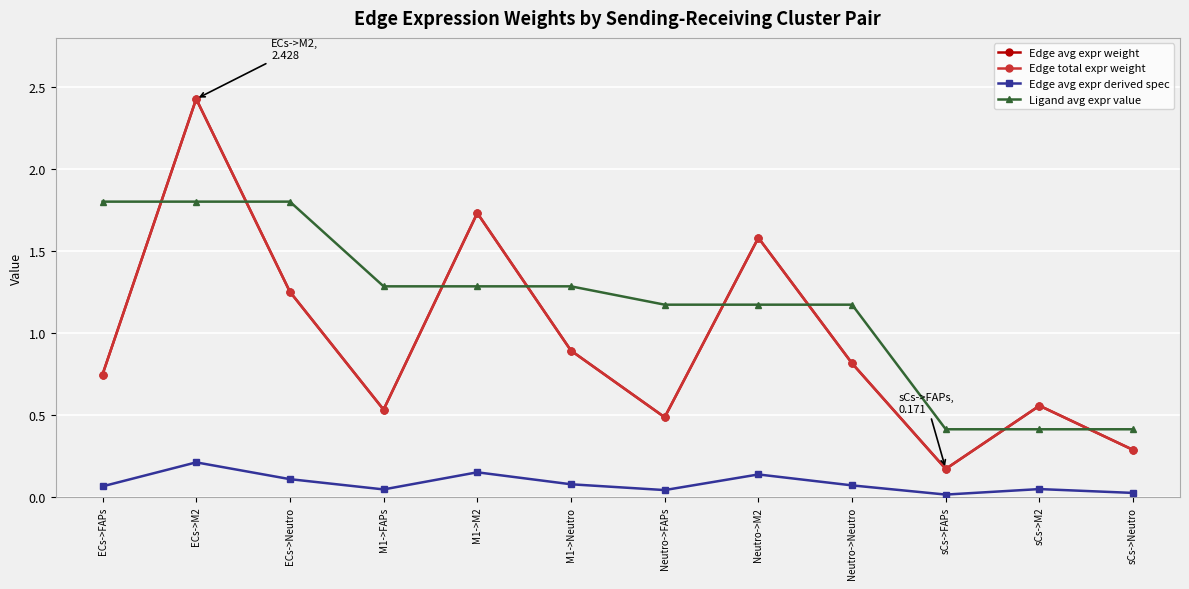

Is this an area chart (filled region under the line)?

No